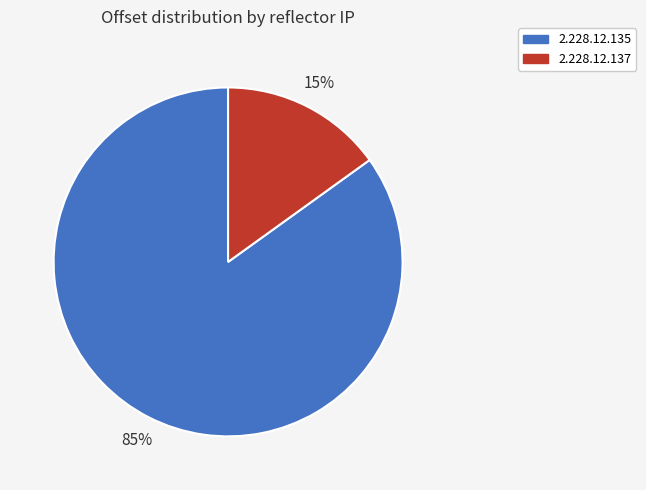

To the nearest percent, what is the difference between the largest and smallest slice percentages?

70%